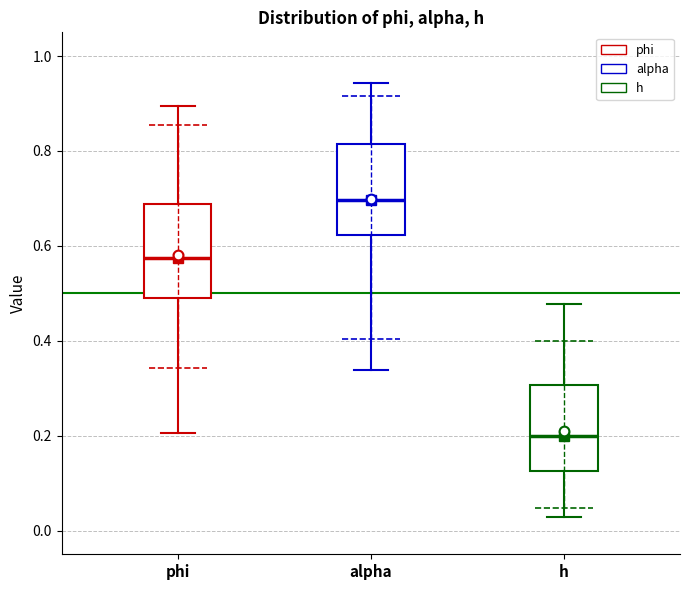

Where does the upper whisker of the box for phi end on the y-axis? The values are not printed on the chart, so give them approximately, as read against the axis.

0.90